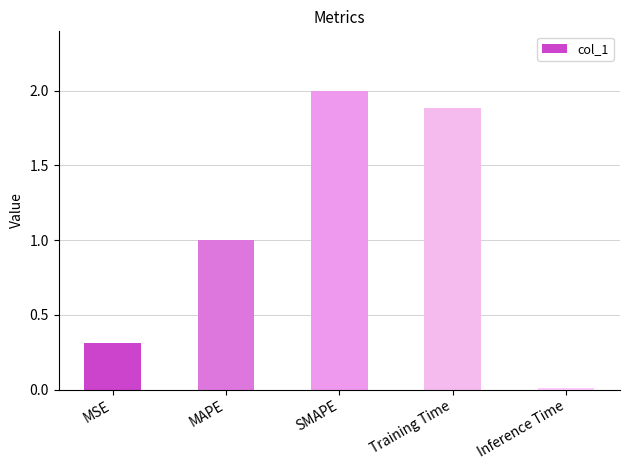

At which category does the chart reach its peak across all series?

SMAPE